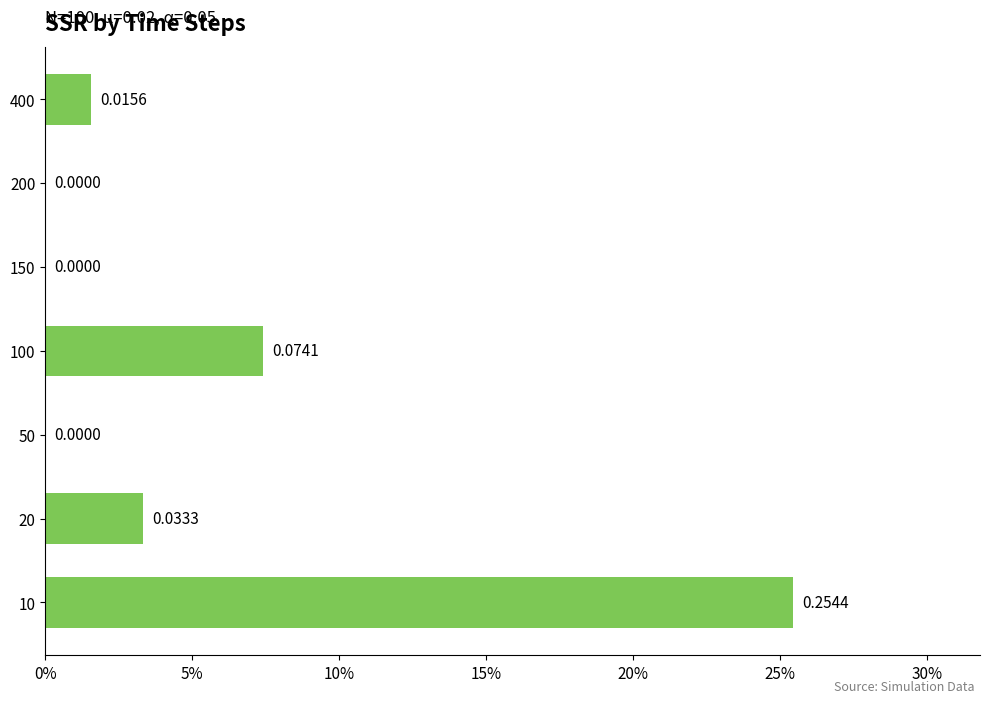

Are the bars horizontal?

Yes